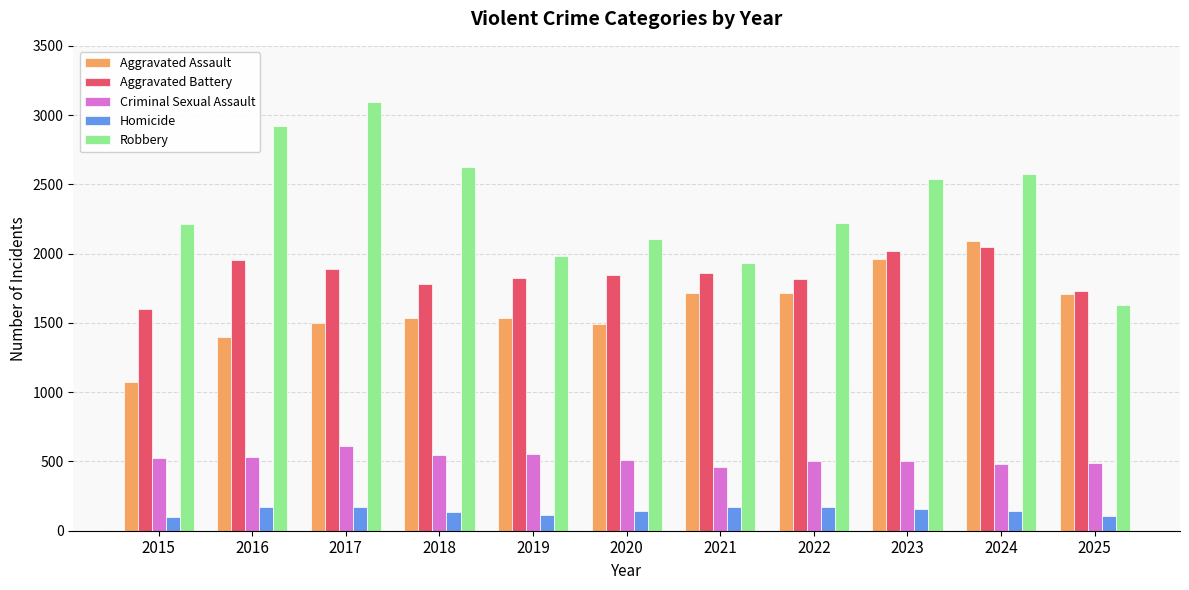

At how many categories does at least one series exceed 2306?

5